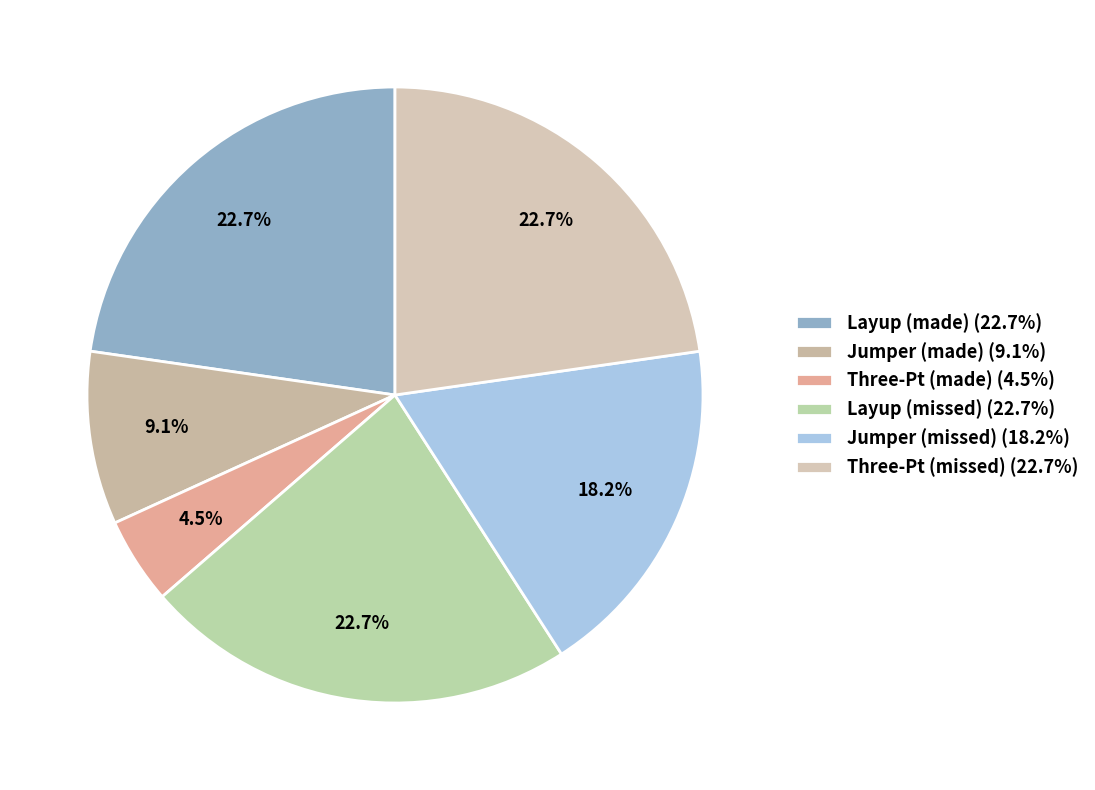

Which category has the smallest portion of the pie?

Three-Pt (made) (4.5%)